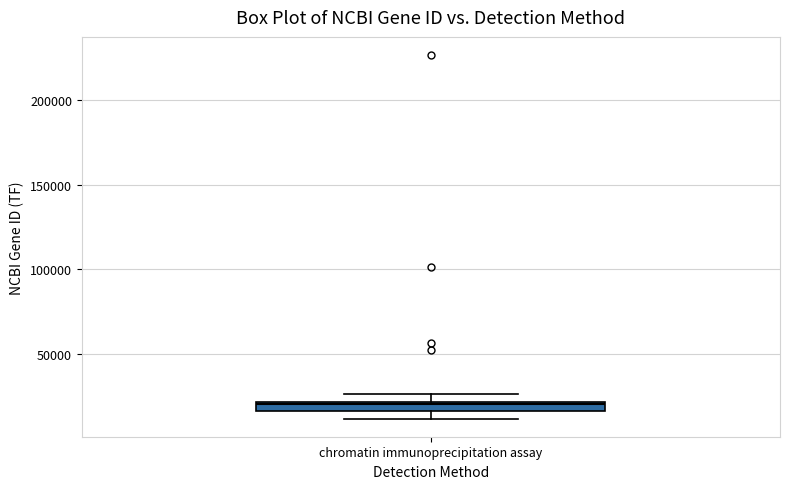

Where is the upper edge of the box for chromatin immunoprecipitation assay on the y-axis? The values are not printed on the chart, so give them approximately, as read against the axis.

20000